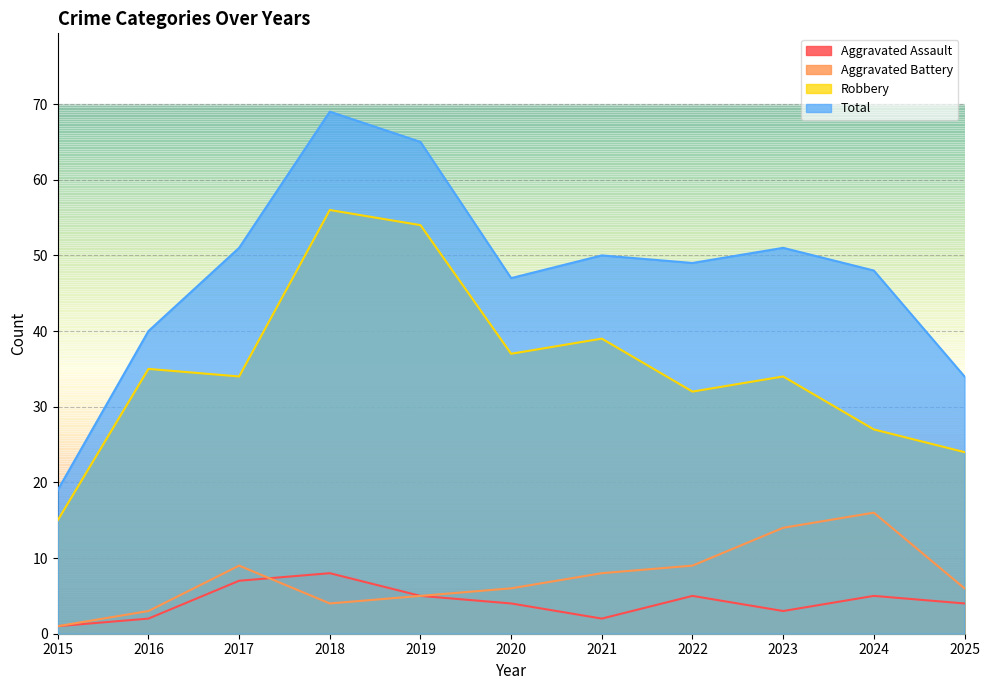

The Robbery series shows 54 at 2019. True or false?

True